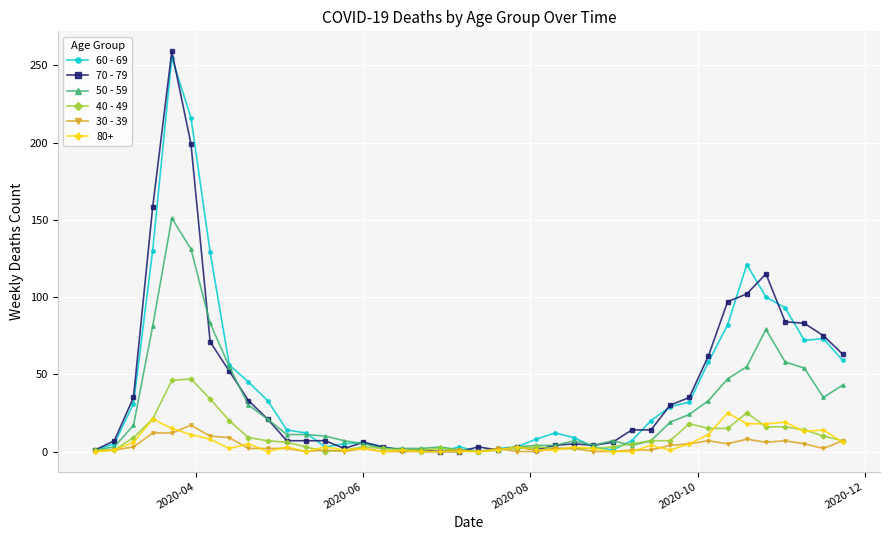

What is the difference between the second highest and minimum values in the 50 - 59 series?

131